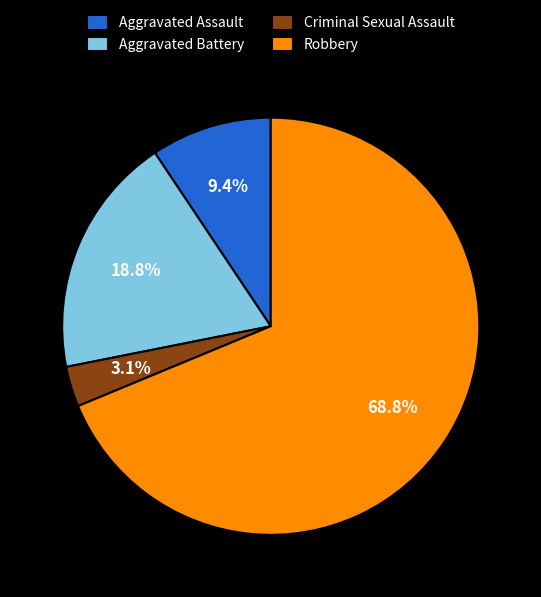

How many segments does this pie chart have?

4